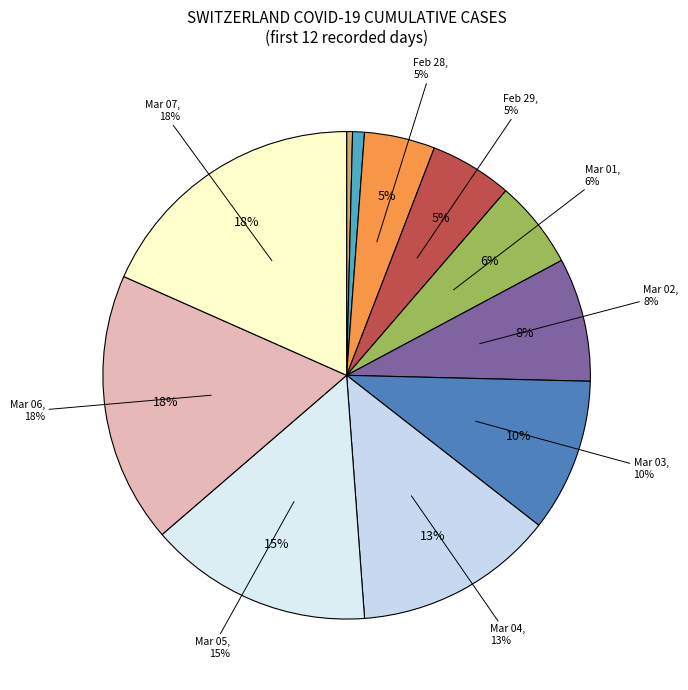

The 2020-03-02 slice represents 20% of the pie. True or false?

False